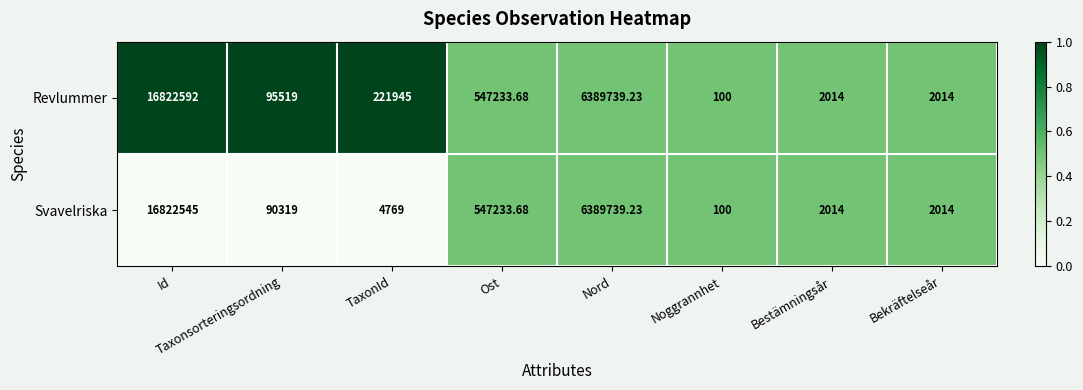

How many values in the Revlummer series are below 221945?

4